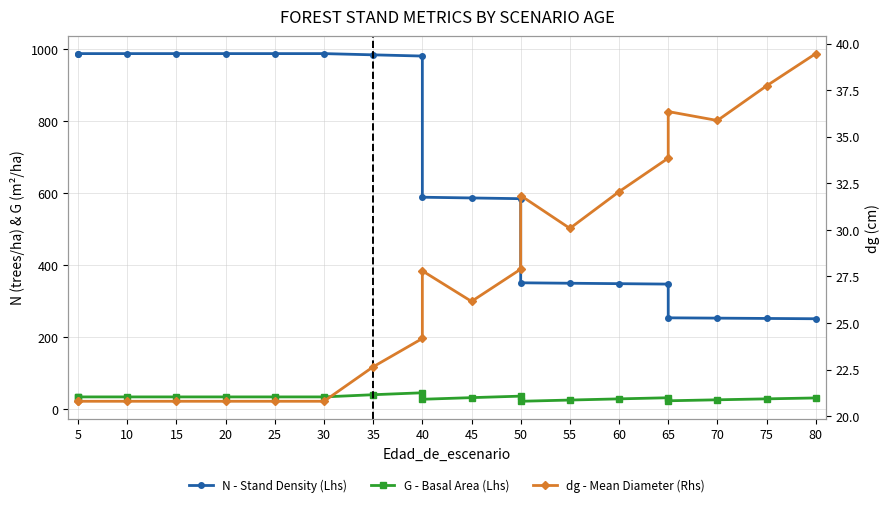

How many interior local peaks does the G - Basal Area (Lhs) series have?

3